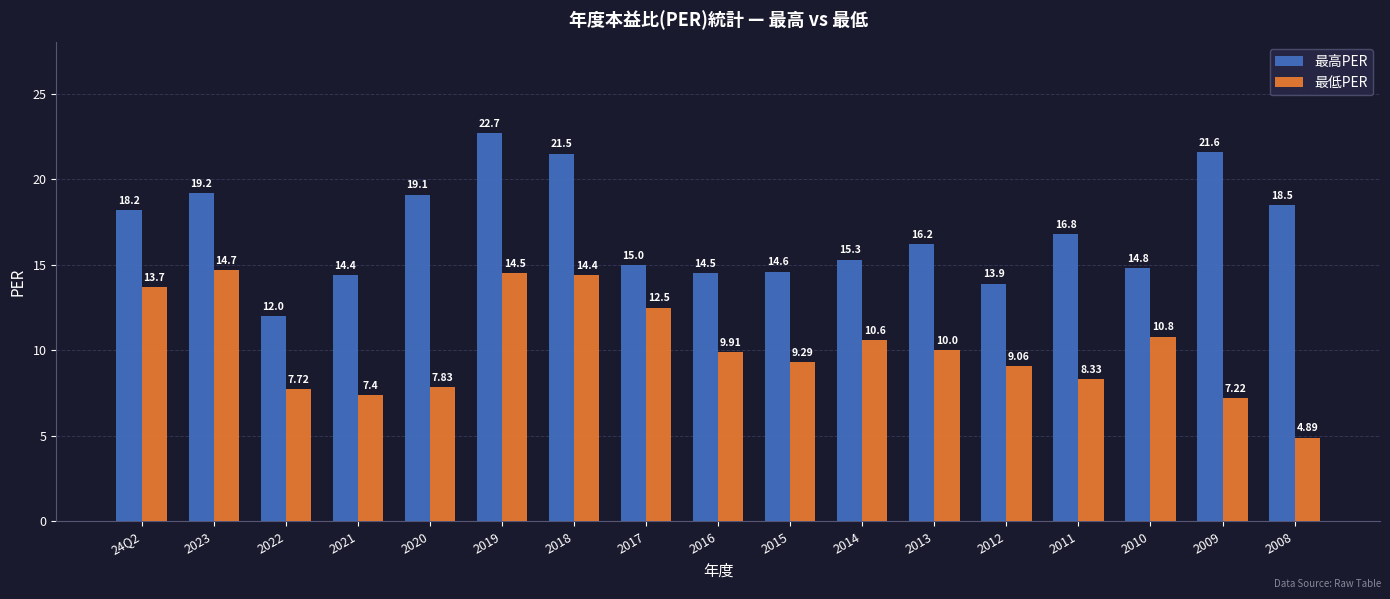

How many values in the 最低PER series exceed 9?

11